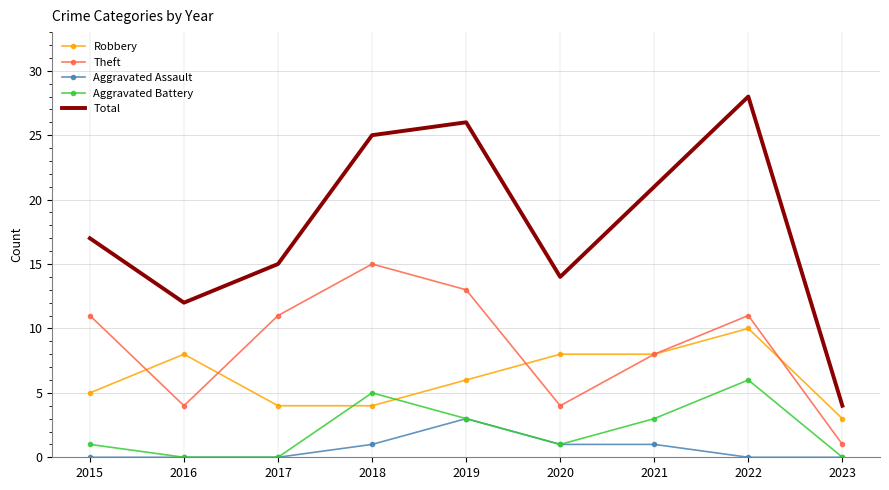

True or false: Theft has more than 0 points higher than both neighbors.

True